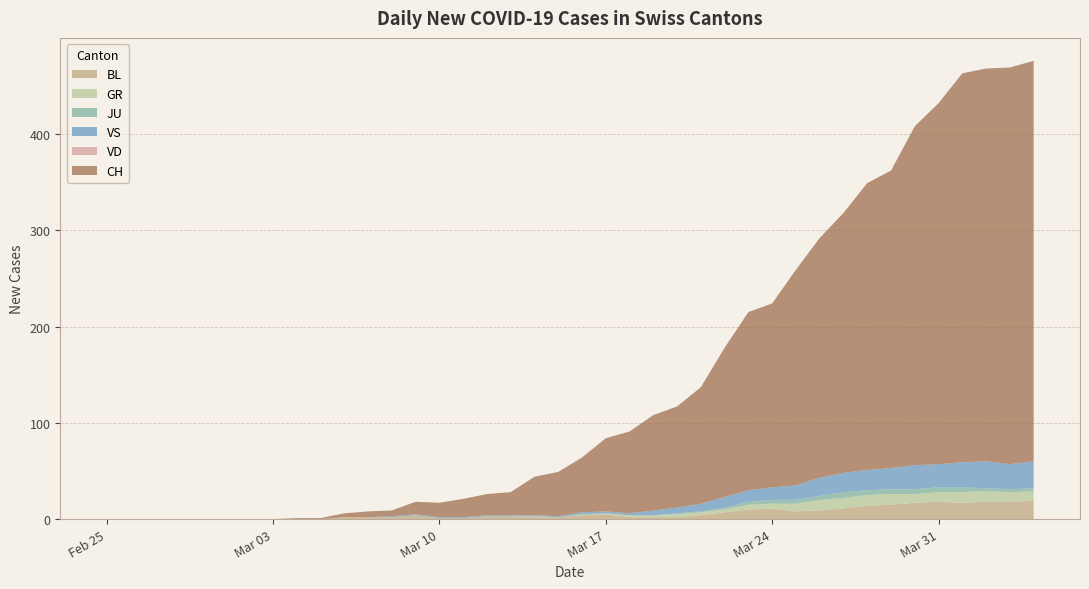

Reading left to right, list all the values displayed in this chart.

BL: 0=0	1=0	2=0	3=0	4=0	5=0	6=0	7=0	8=0	9=0	10=2	11=2	12=2	13=4	14=1	15=1	16=3	17=3	18=2	19=2	20=4	21=5	22=2	23=2	24=2	25=4	26=7	27=10	28=11	29=8	30=9	31=11	32=14	33=15	34=17	35=18	36=17	37=18	38=18	39=19
GR: 0=0	1=0	2=0	3=0	4=0	5=0	6=0	7=0	8=0	9=0	10=0	11=0	12=0	13=0	14=0	15=0	16=0	17=0	18=1	19=0	20=1	21=1	22=2	23=2	24=3	25=3	26=3	27=5	28=5	29=8	30=11	31=11	32=11	33=11	34=9	35=10	36=11	37=11	38=10	39=10
JU: 0=0	1=0	2=0	3=0	4=0	5=0	6=0	7=0	8=0	9=0	10=0	11=0	12=0	13=0	14=0	15=0	16=0	17=0	18=0	19=0	20=0	21=0	22=0	23=0	24=1	25=1	26=2	27=3	28=4	29=4	30=4	31=6	32=5	33=5	34=5	35=5	36=5	37=3	38=3	39=3
VS: 0=0	1=0	2=0	3=0	4=0	5=0	6=0	7=0	8=0	9=0	10=0	11=0	12=1	13=1	14=1	15=1	16=1	17=1	18=1	19=1	20=2	21=2	22=2	23=5	24=6	25=8	26=11	27=12	28=13	29=15	30=19	31=20	32=21	33=22	34=25	35=24	36=26	37=28	38=26	39=28
VD: 0=0	1=0	2=0	3=0	4=0	5=0	6=0	7=0	8=0	9=0	10=0	11=0	12=0	13=0	14=0	15=0	16=0	17=0	18=0	19=0	20=0	21=0	22=0	23=0	24=0	25=0	26=0	27=0	28=0	29=0	30=0	31=0	32=0	33=0	34=0	35=0	36=0	37=0	38=0	39=0
CH: 0=0	1=0	2=0	3=0	4=0	5=0	6=0	7=0	8=1	9=1	10=4	11=6	12=6	13=13	14=15	15=19	16=22	17=24	18=40	19=46	20=57	21=76	22=85	23=99	24=105	25=121	26=155	27=185	28=191	29=224	30=249	31=270	32=298	33=309	34=352	35=375	36=404	37=408	38=412	39=416